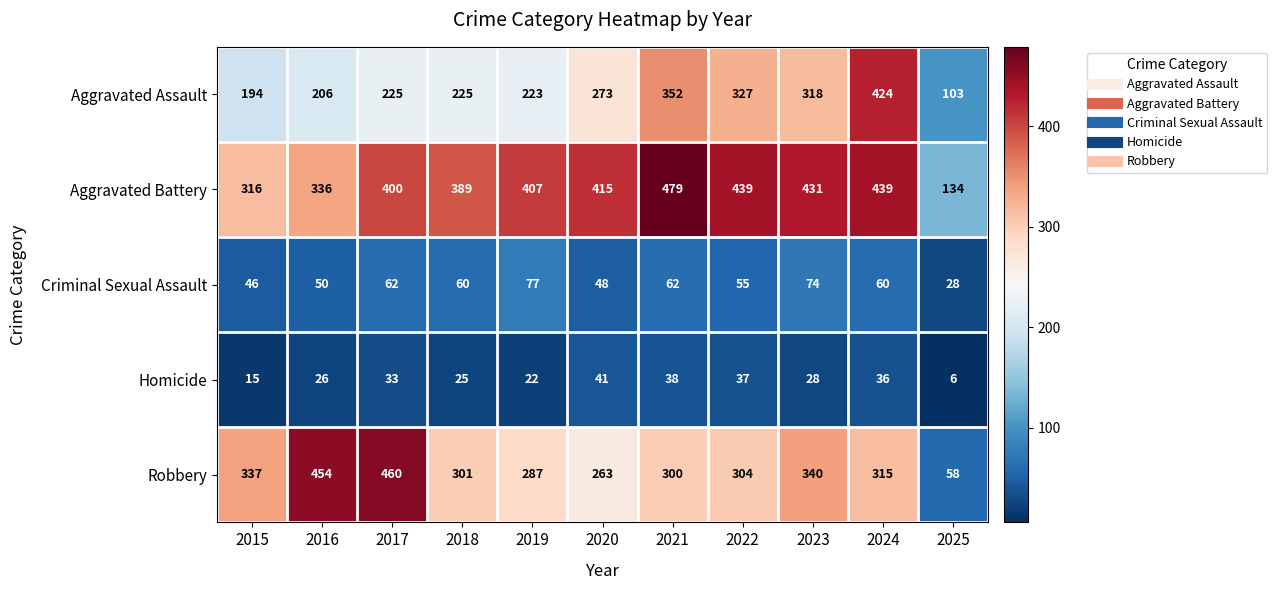

The Criminal Sexual Assault series shows 66 at 2020. True or false?

False